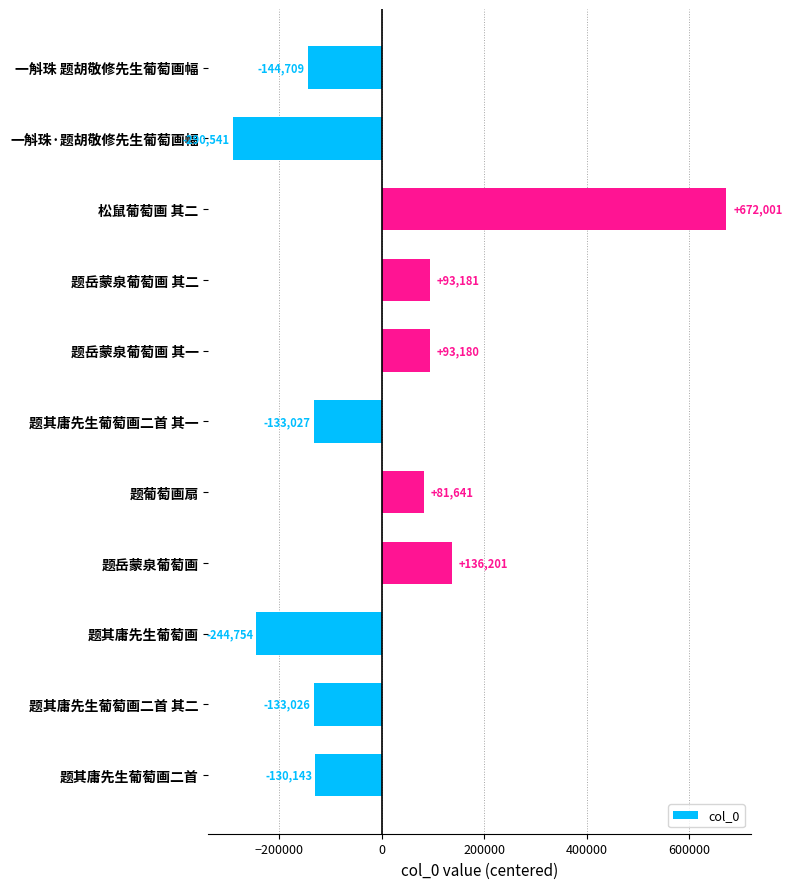

How many categories are shown in the chart?

11